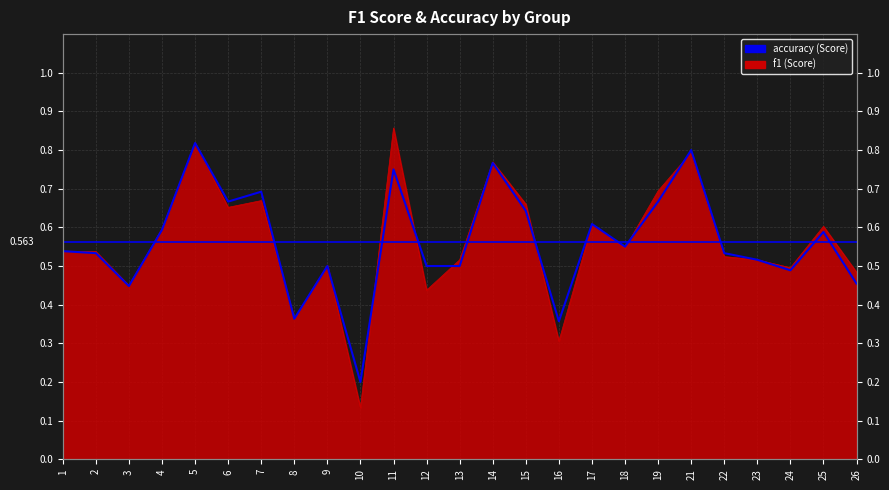

Does the chart have visible grid lines?

Yes